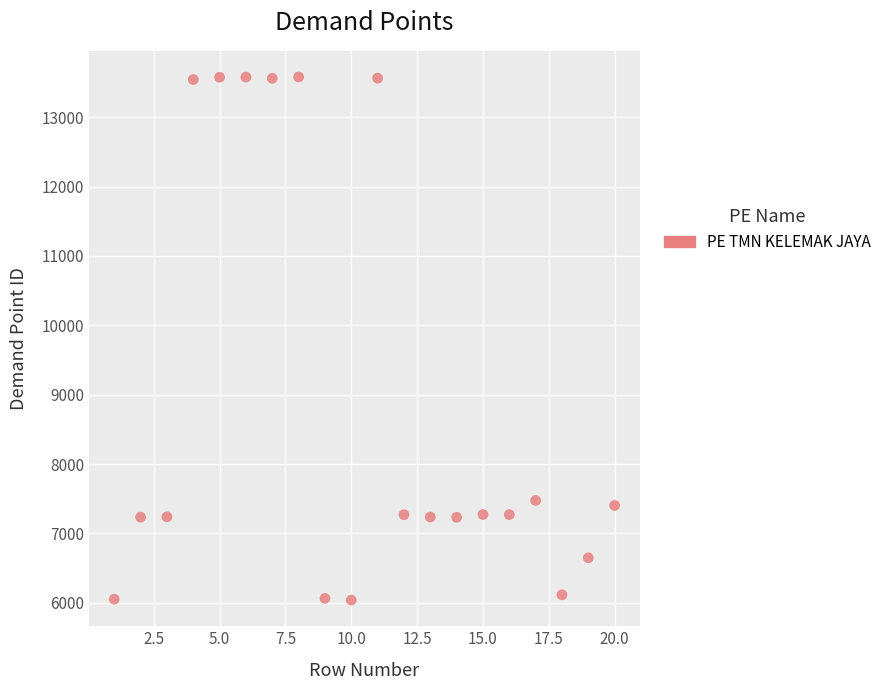

What is the range of Y values (max minus min)?

7539